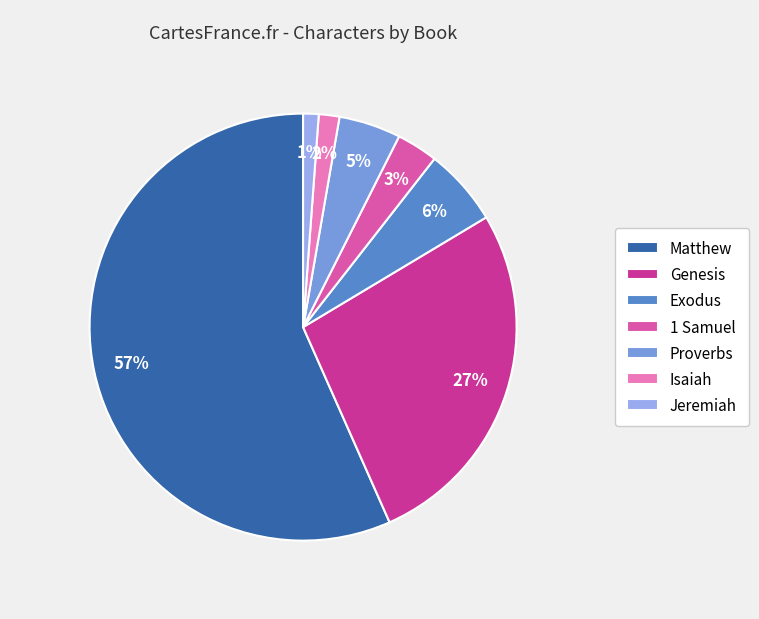

Between Matthew and Jeremiah, which is larger?

Matthew